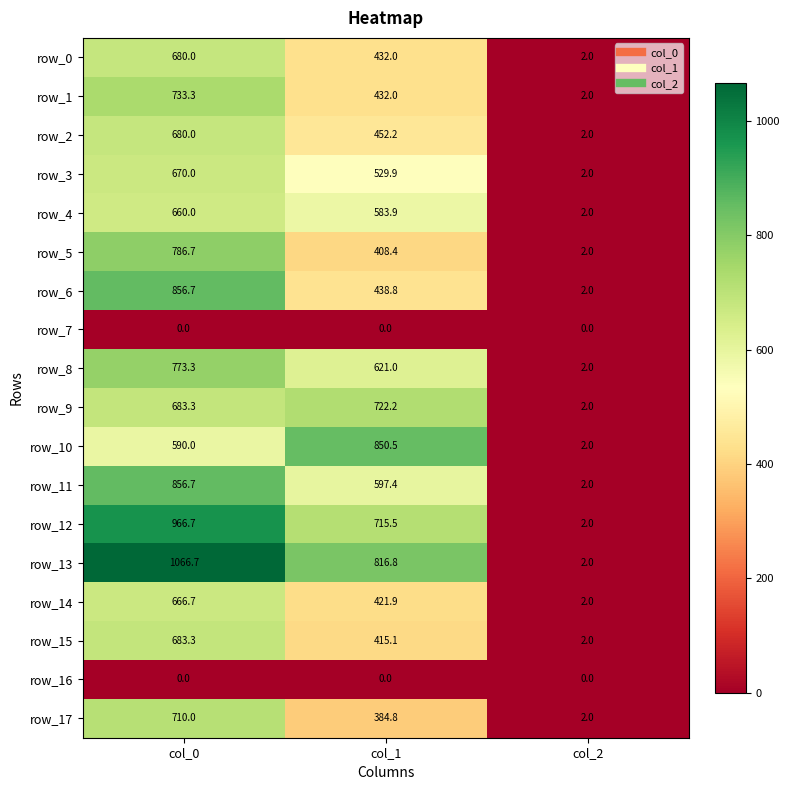

What is the sum of the row_1 values at col_1 and col_0?

1165.3